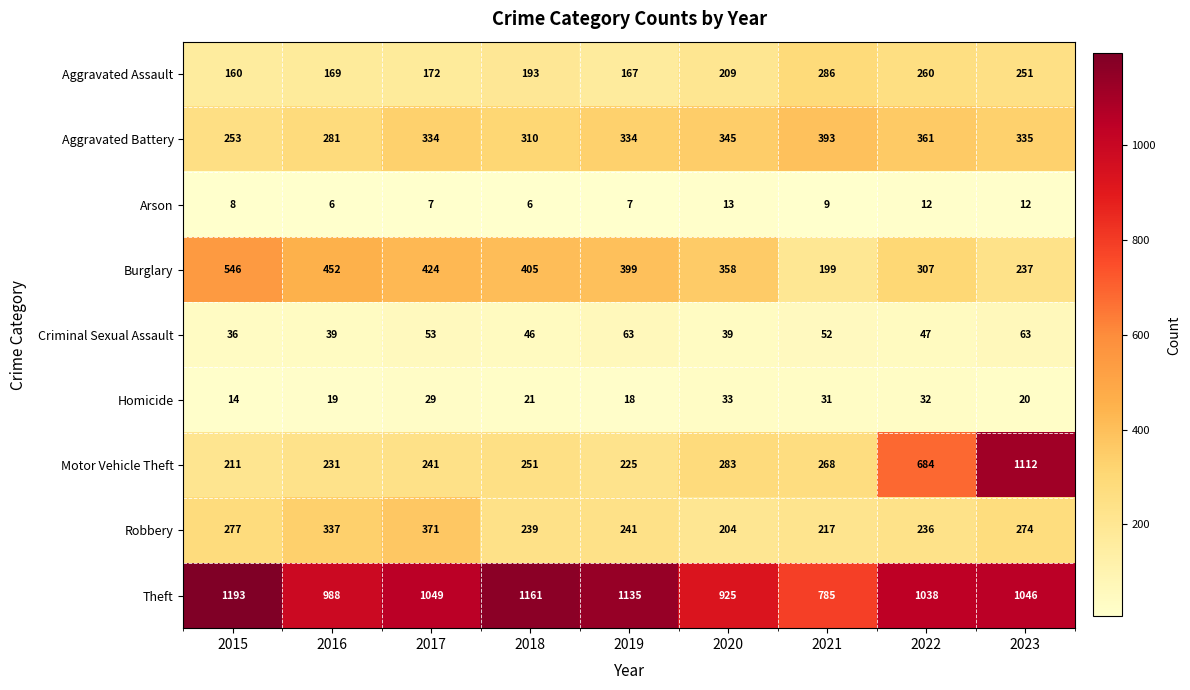

What is the difference between the second highest and minimum values in the Robbery series?

133